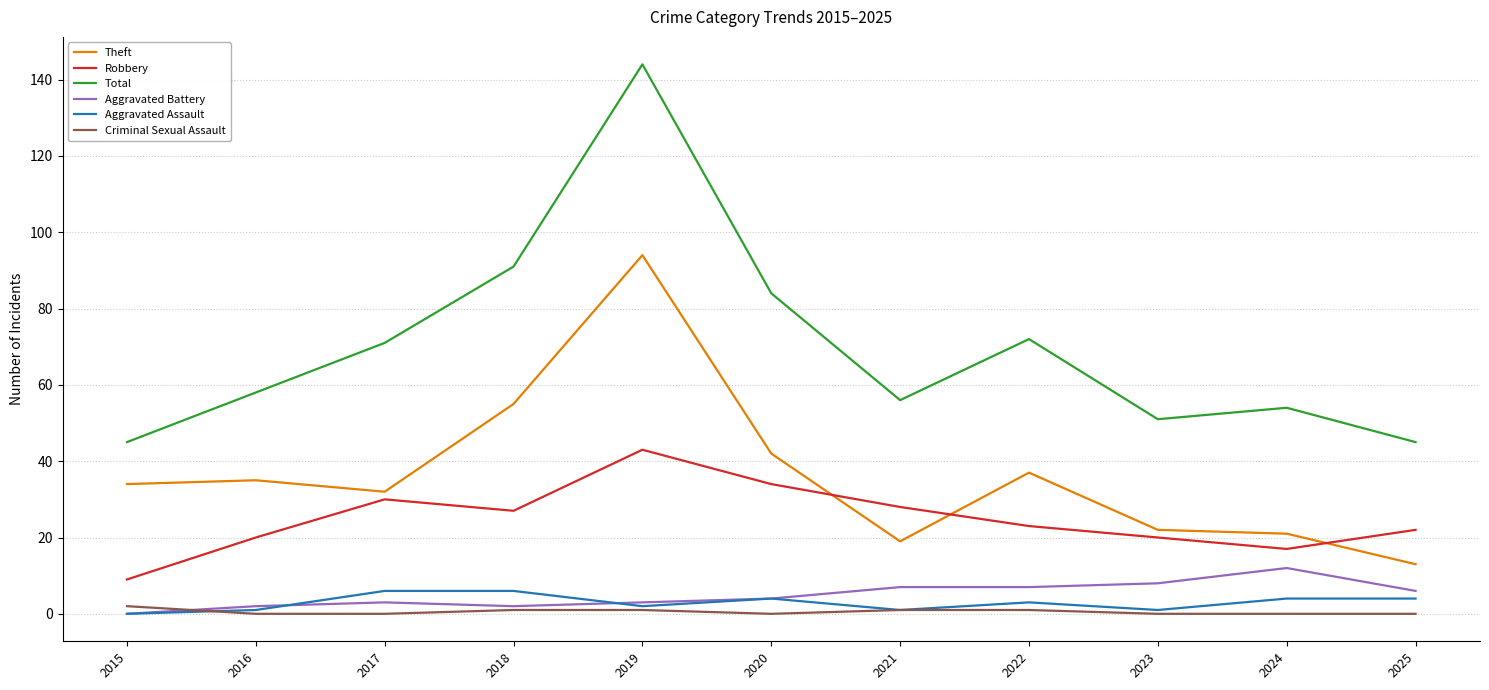

The value of Total at 2016 is 86. True or false?

False